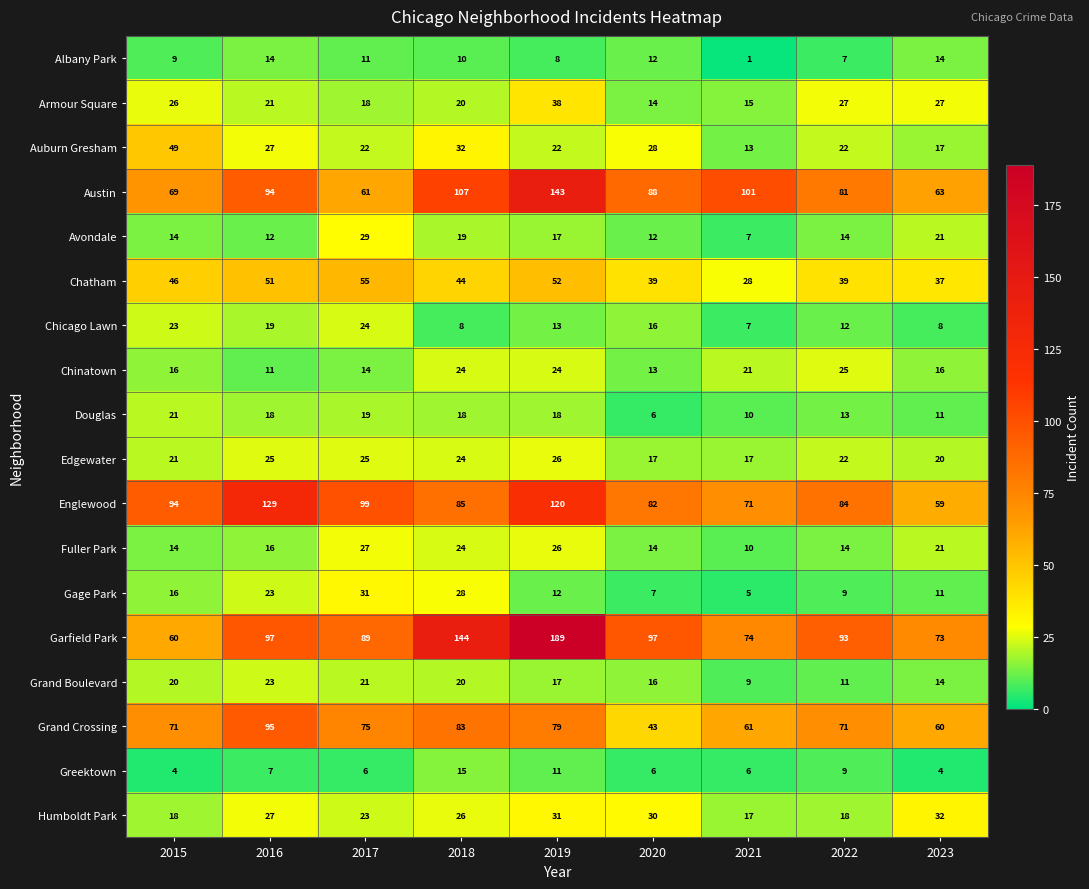

What is the average value of the Edgewater series?

22